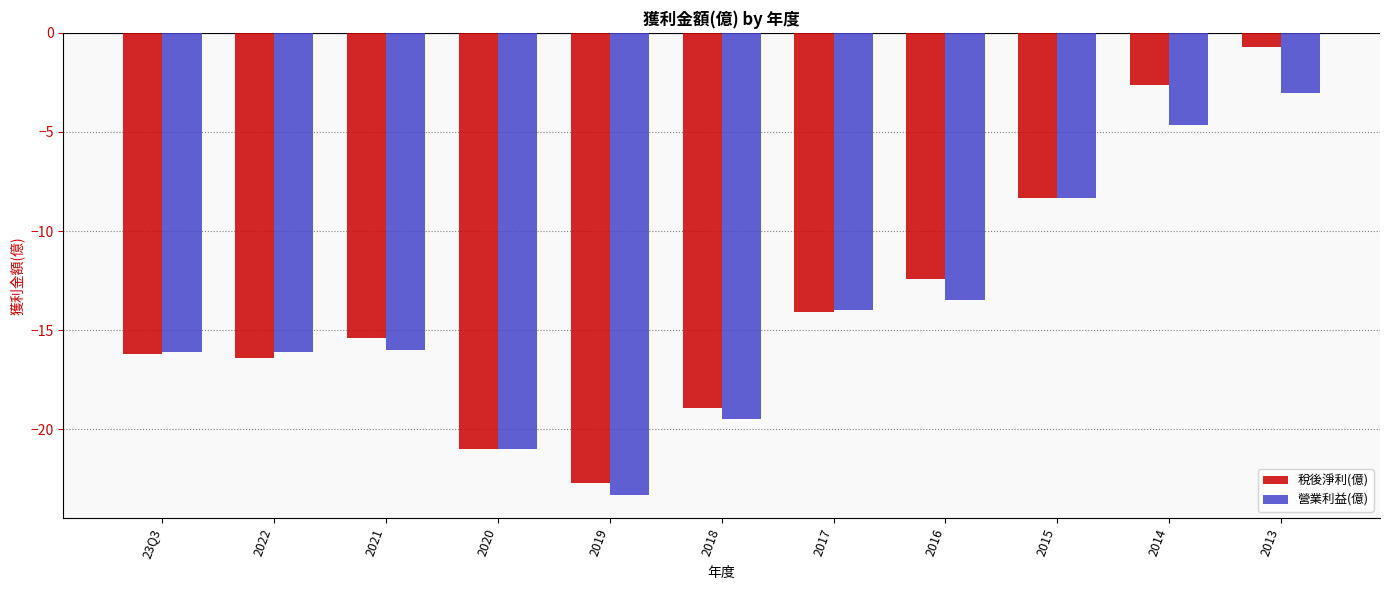

What is the sum of the 營業利益(億) values at 2013 and 2021?

-19.0